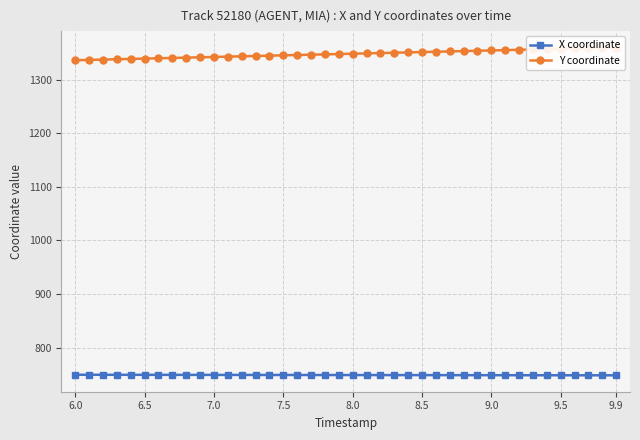

What is the highest value of the X coordinate series?

749.3